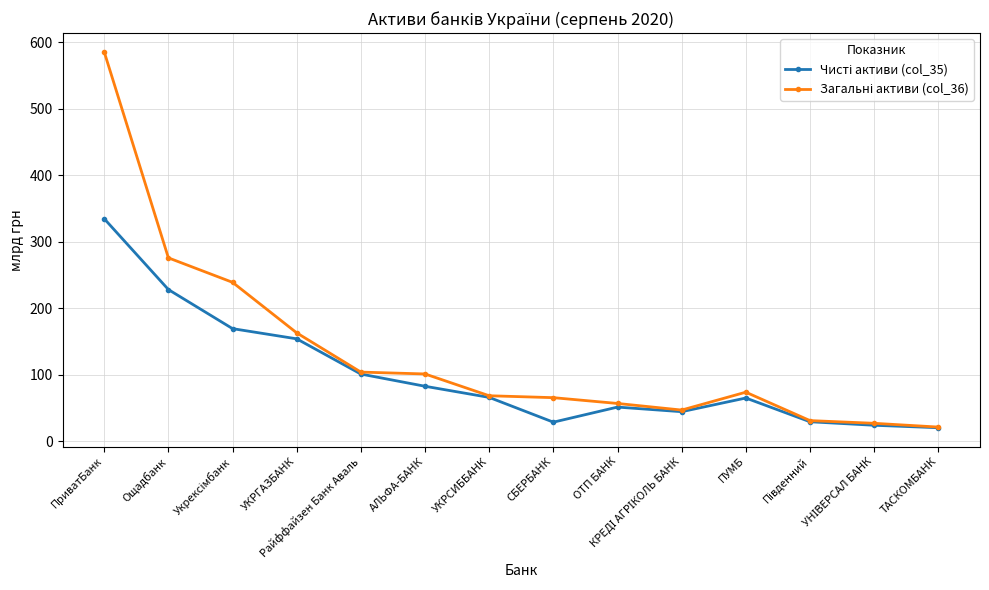

What is the minimum value shown in the chart?

20.6